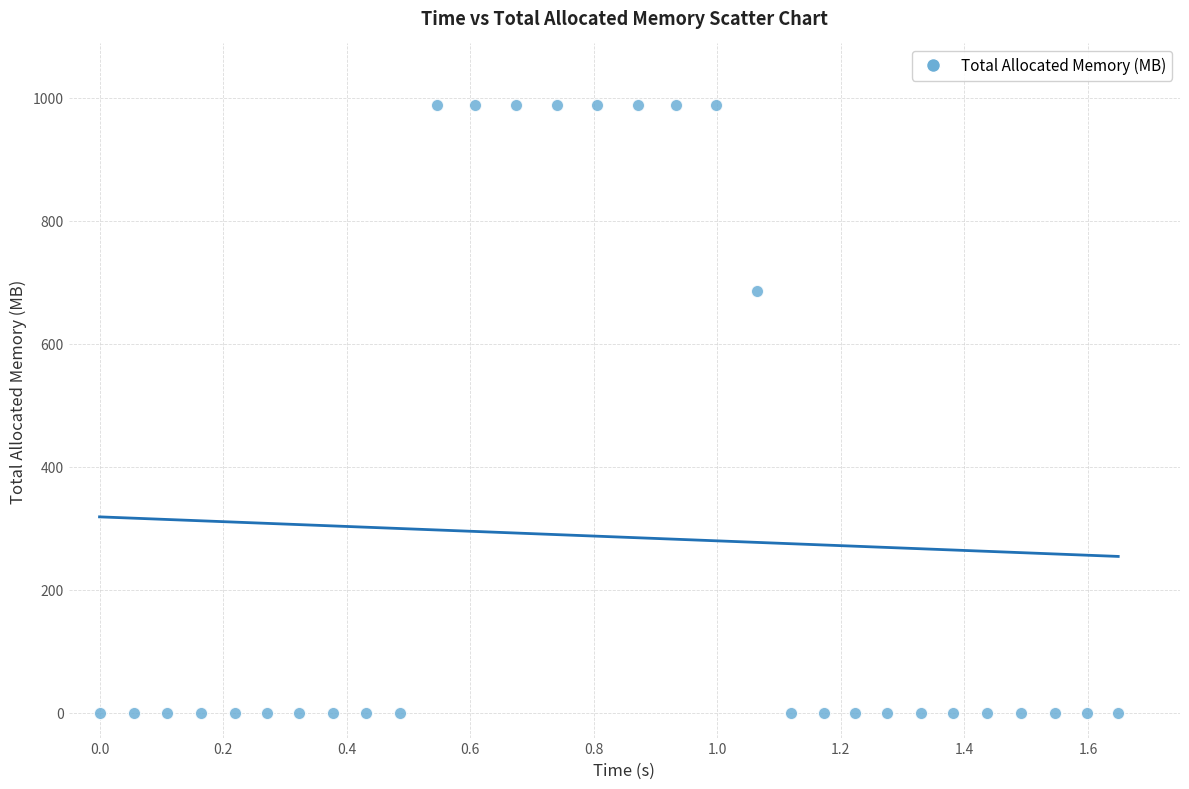

What Y value in the scatter plot is closest to 494?

685.5